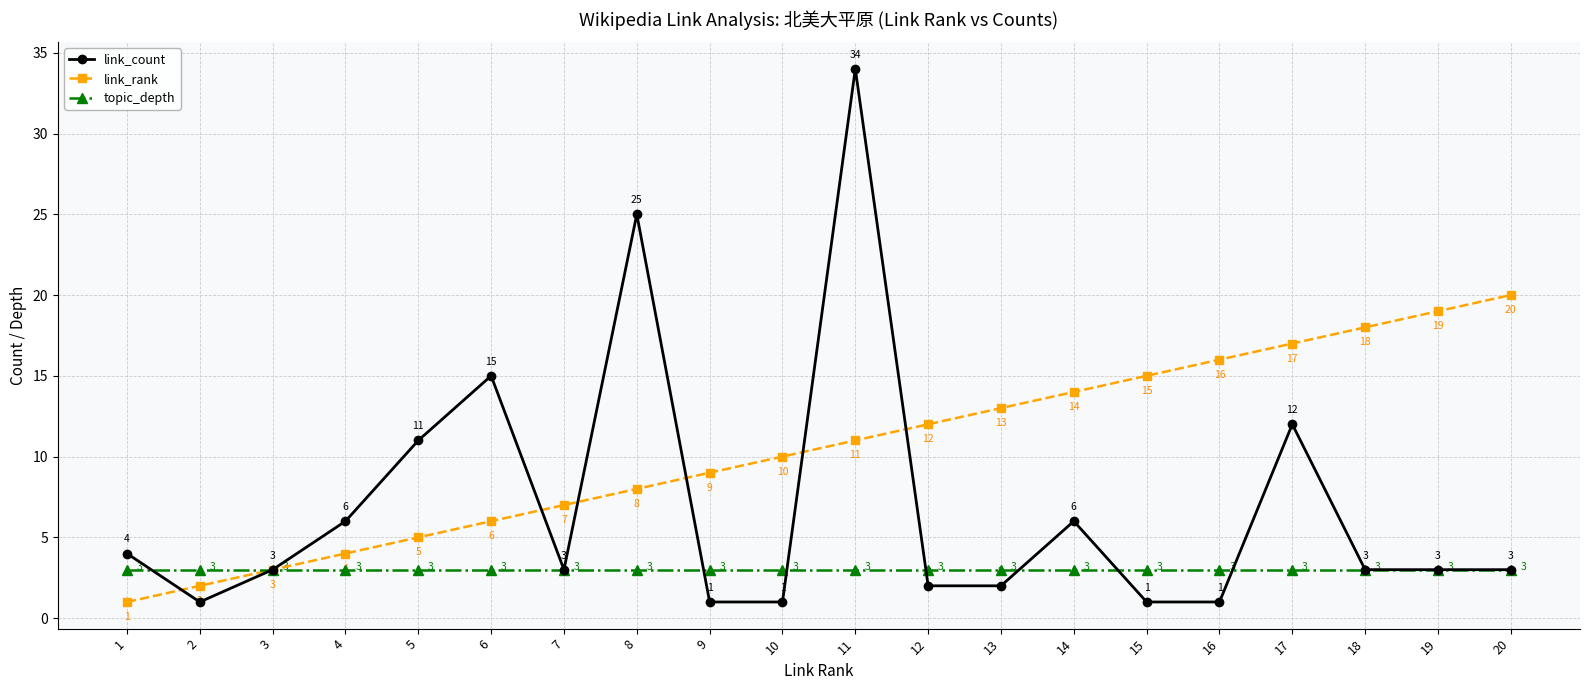

Between which two adjacent categories do link_count and topic_depth first intersect?

1 and 2